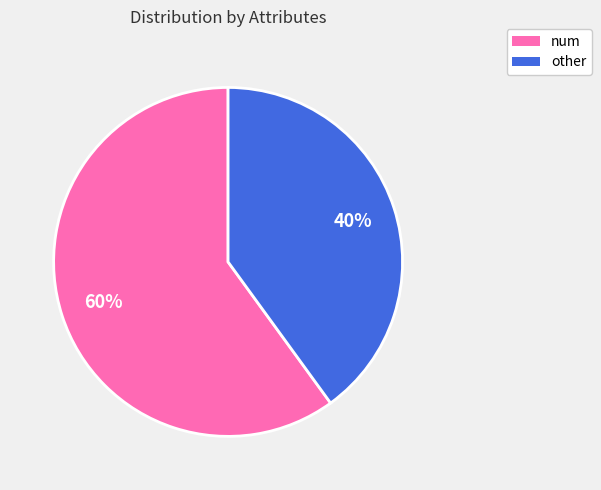

To the nearest percent, what is the difference between the other and num slice percentages?

20%